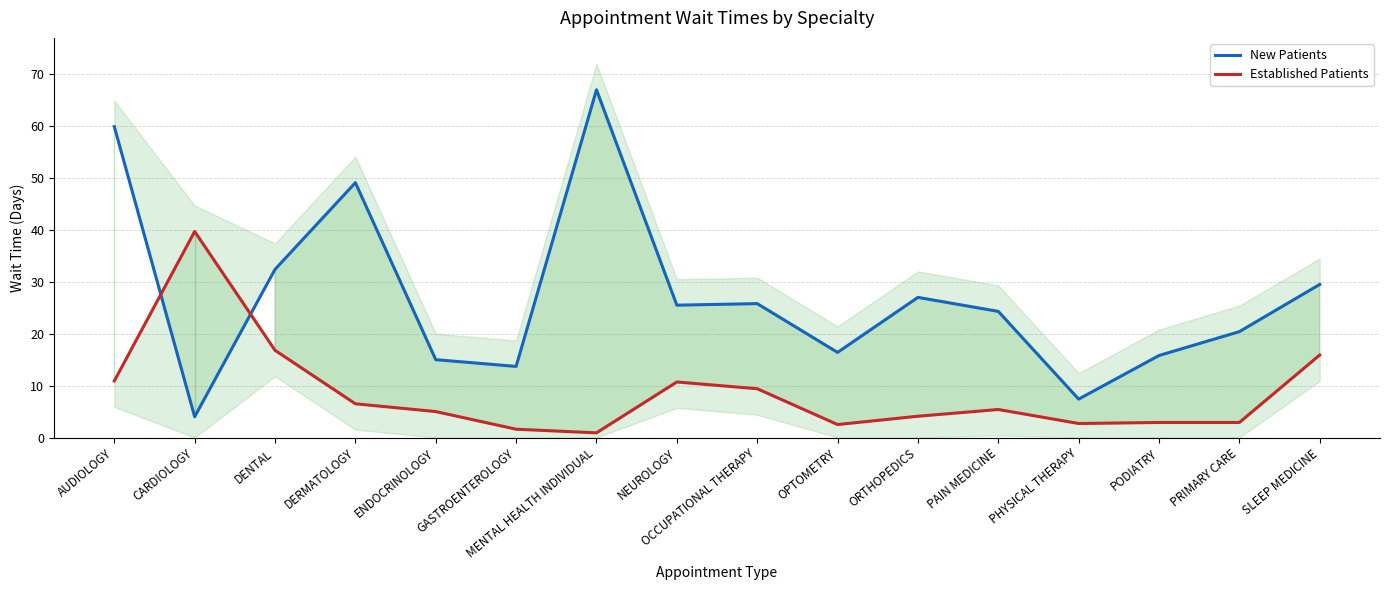

Does the chart have visible grid lines?

Yes